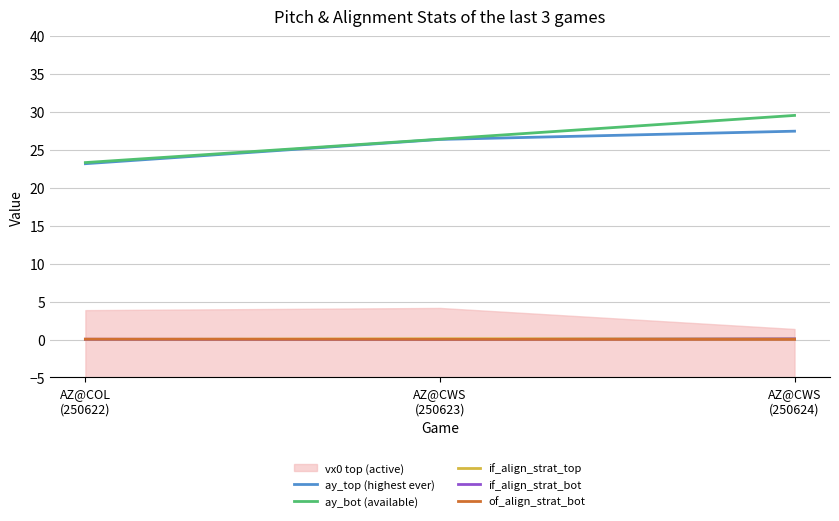

True or false: ay_bot (available) has a value of 41.1 at AZ@COL
(250622).

False